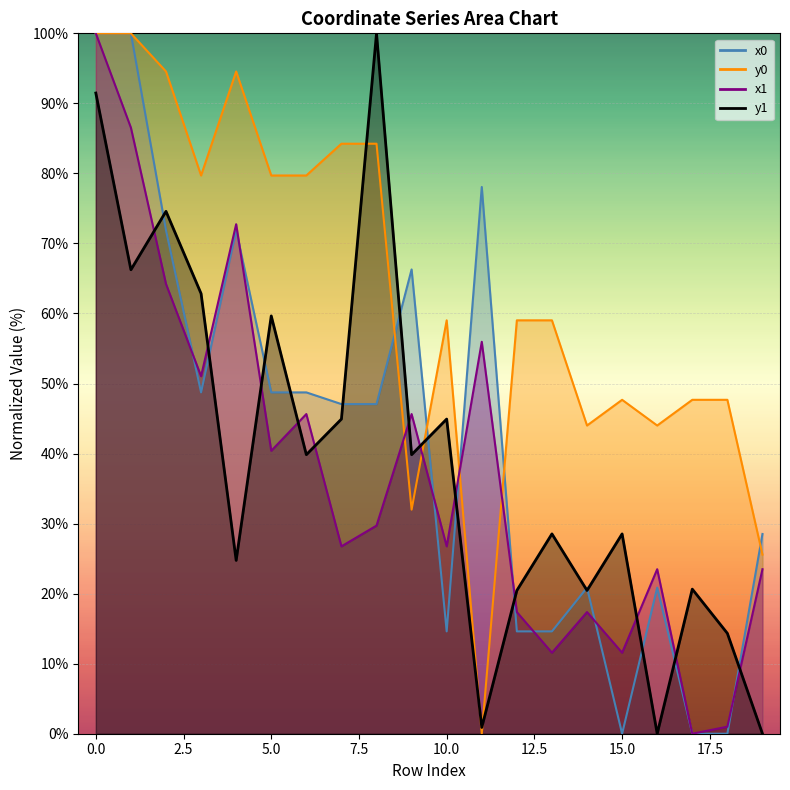

Reading left to right, extract all data points from this chart.

x0: 0=100.0	1=100.0	2=71.9	3=48.7	4=71.9	5=48.7	6=48.7	7=47.1	8=47.1	9=66.3	10=14.6	11=78.1	12=14.6	13=14.6	14=20.9	15=0.0	16=20.9	17=0.0	18=0.0	19=28.5
y0: 0=100.0	1=100.0	2=94.6	3=79.7	4=94.6	5=79.7	6=79.7	7=84.2	8=84.2	9=32.0	10=59.0	11=0.0	12=59.0	13=59.0	14=44.0	15=47.7	16=44.0	17=47.7	18=47.7	19=25.6
x1: 0=100.0	1=86.5	2=64.2	3=51.0	4=72.7	5=40.4	6=45.6	7=26.8	8=29.7	9=45.6	10=26.8	11=56.0	12=17.4	13=11.6	14=17.4	15=11.6	16=23.5	17=0.0	18=1.0	19=23.5
y1: 0=91.5	1=66.2	2=74.6	3=62.8	4=24.7	5=59.7	6=39.8	7=44.9	8=100.0	9=39.8	10=44.9	11=0.9	12=20.5	13=28.5	14=20.5	15=28.5	16=0.0	17=20.6	18=14.3	19=0.0